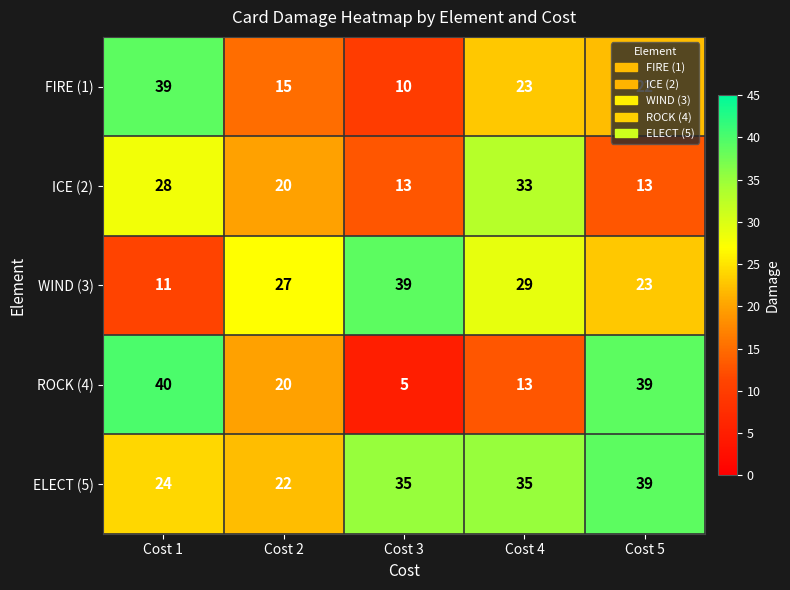

At which category does the chart reach its minimum across all series?

Cost 3